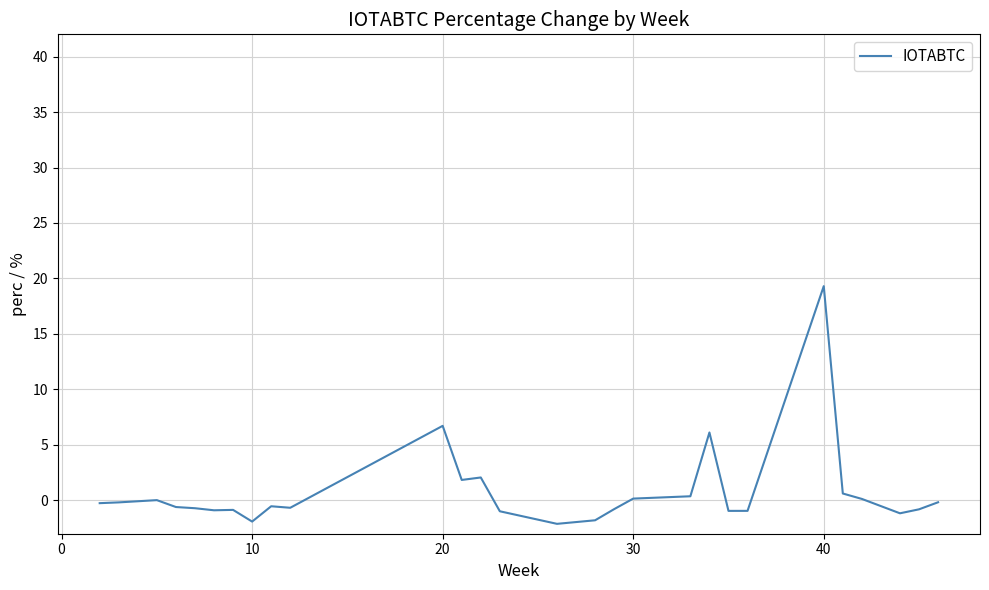

What is the sum of all values?

21.2